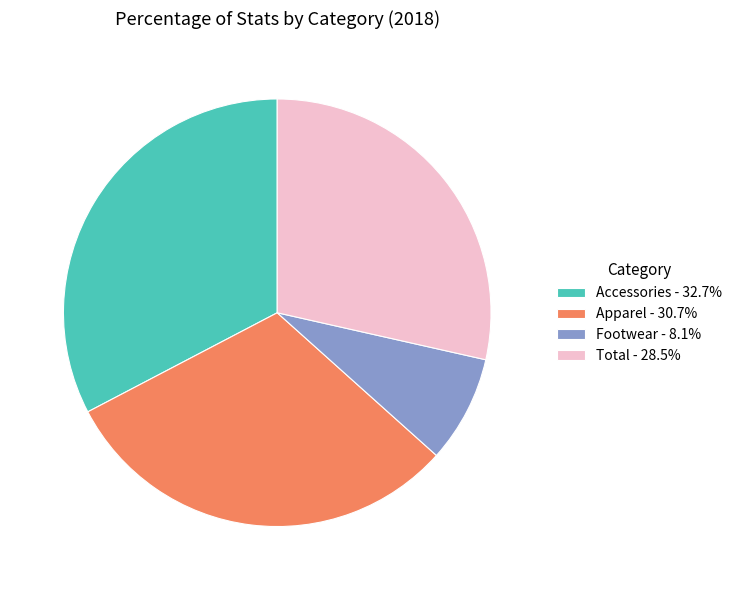

Which has a higher value, Total or Footwear?

Total